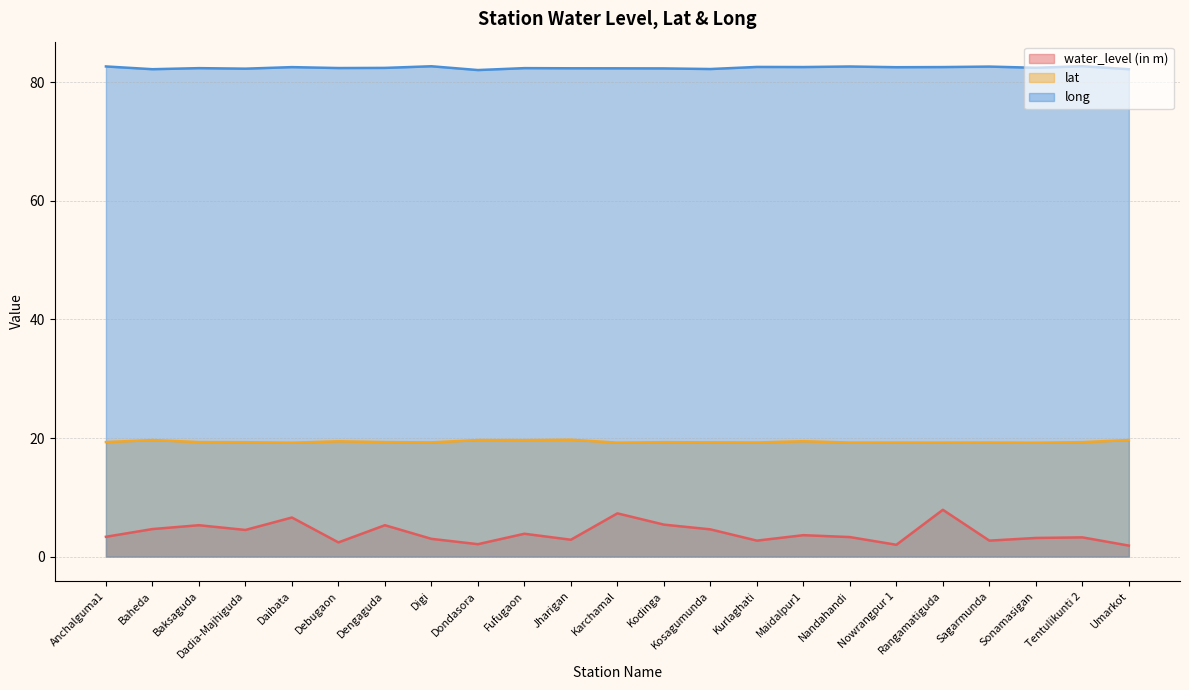

Rank the series by their maximum value, from lowest to highest.

water_level (in m), lat, long